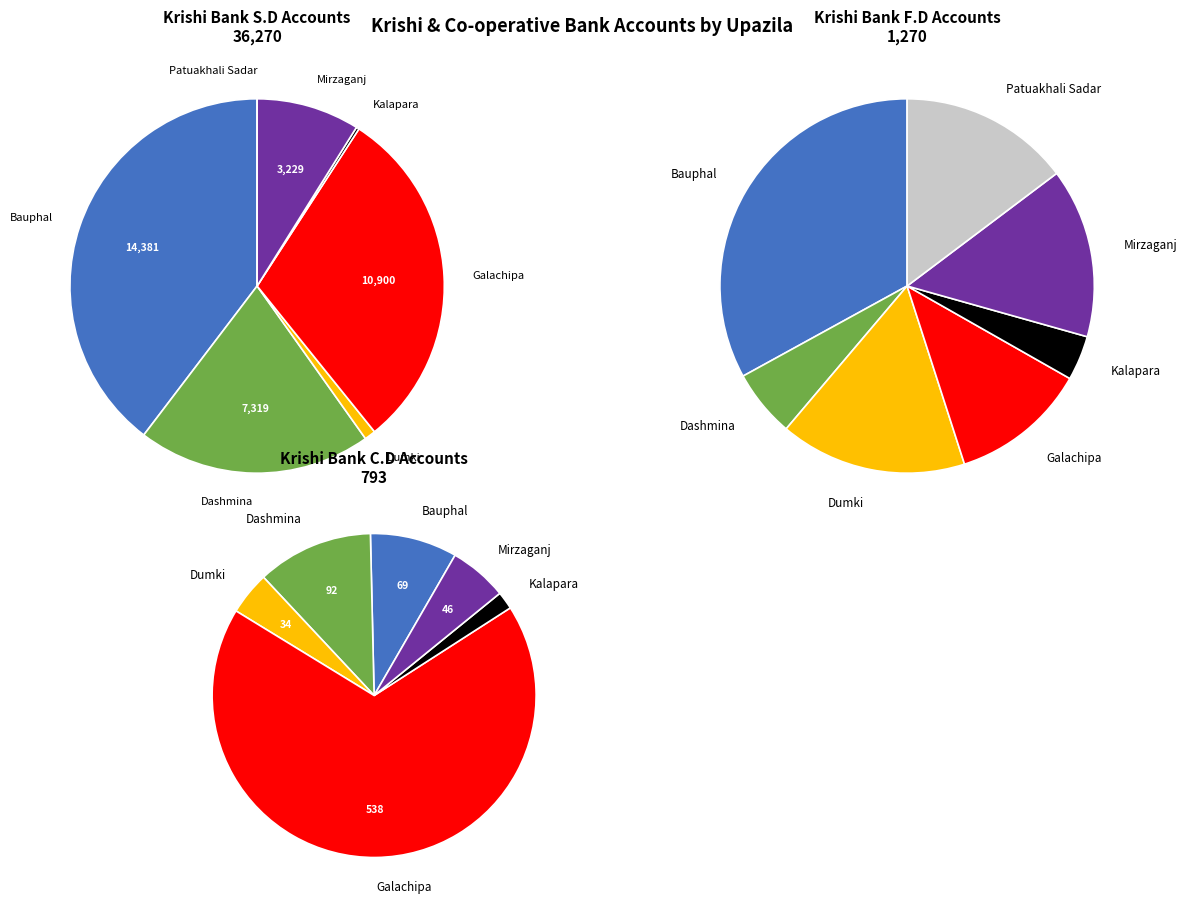

Count the number of slices in the pie.

7